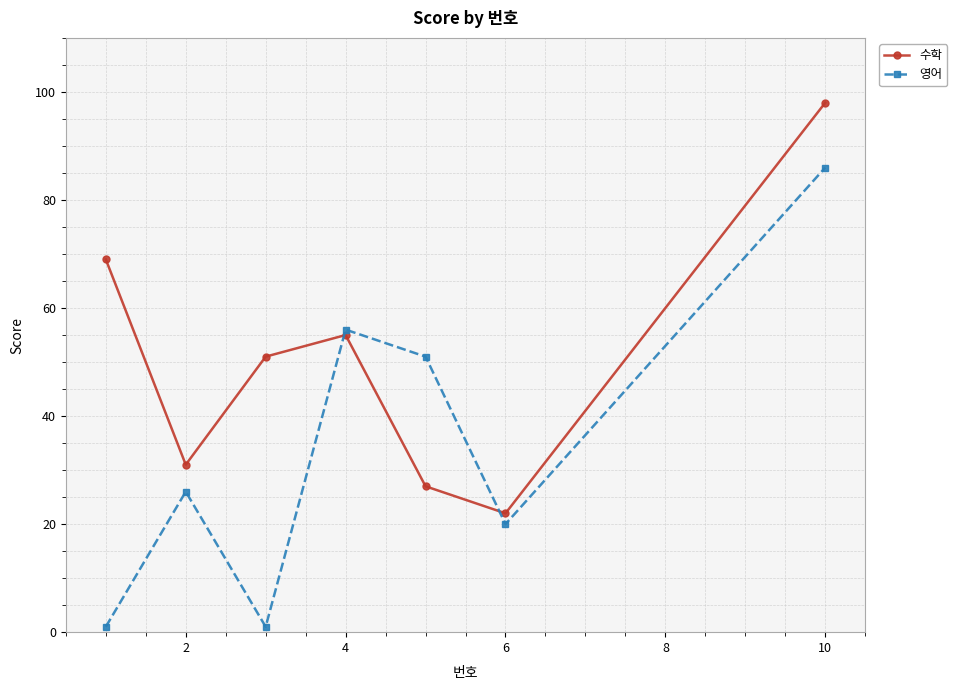

Which series has the largest range (max minus min)?

영어